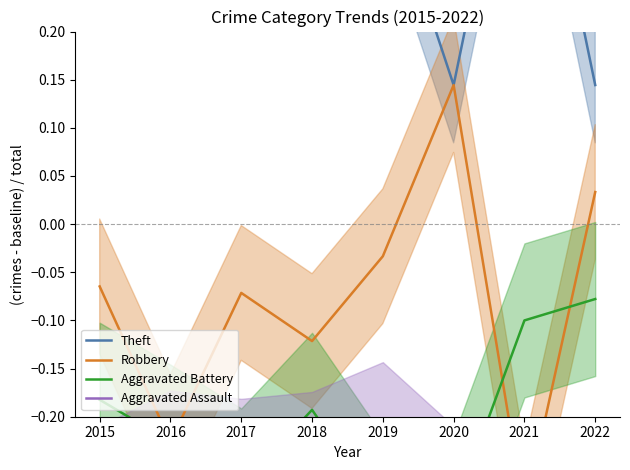

Reading right to left, list all the values displayed in this chart.

Theft: 0.1	0.5	0.1	0.4	0.4	0.4	0.5	0.3
Robbery: 0.0	-0.3	0.1	-0.0	-0.1	-0.1	-0.2	-0.1
Aggravated Battery: -0.1	-0.1	-0.3	-0.3	-0.2	-0.3	-0.2	-0.2
Aggravated Assault: -0.3	-0.3	-0.3	-0.2	-0.3	-0.3	-0.3	-0.3